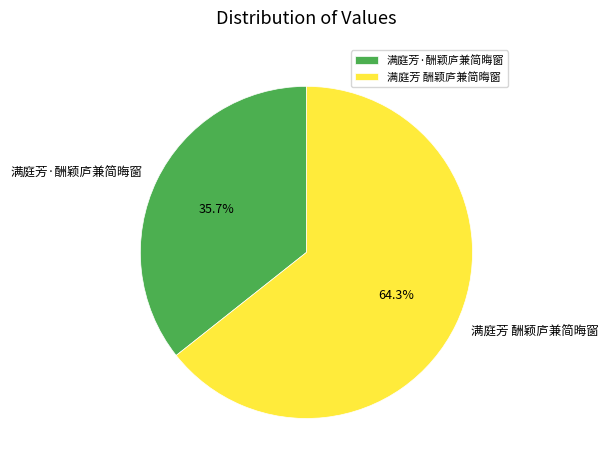

What percentage is the 满庭芳 酬颖庐兼简晦窗 slice, to the nearest percent?

64%